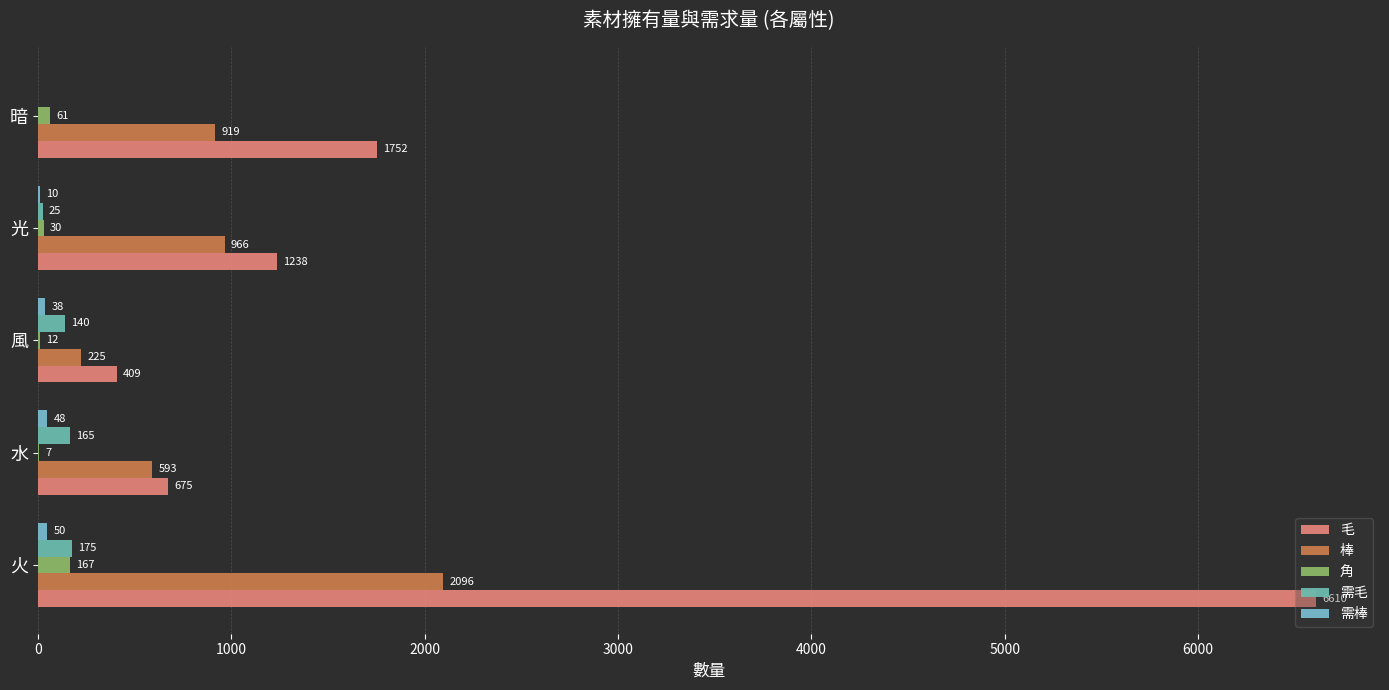

How many distinct data groups are displayed?

5